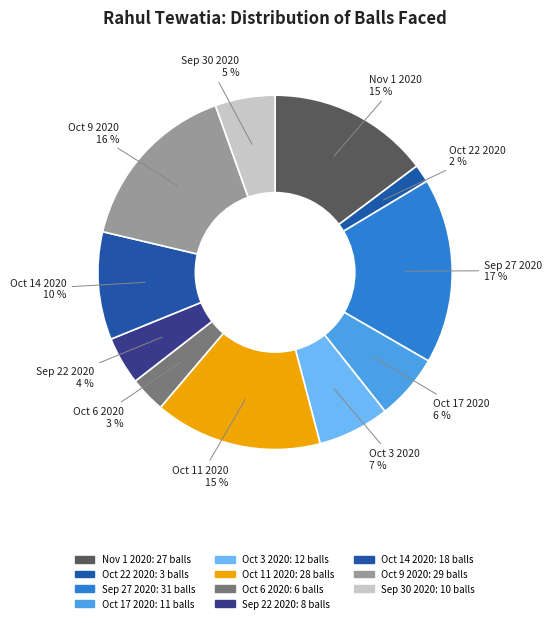

Which slice is the smallest?

Oct 22 2020